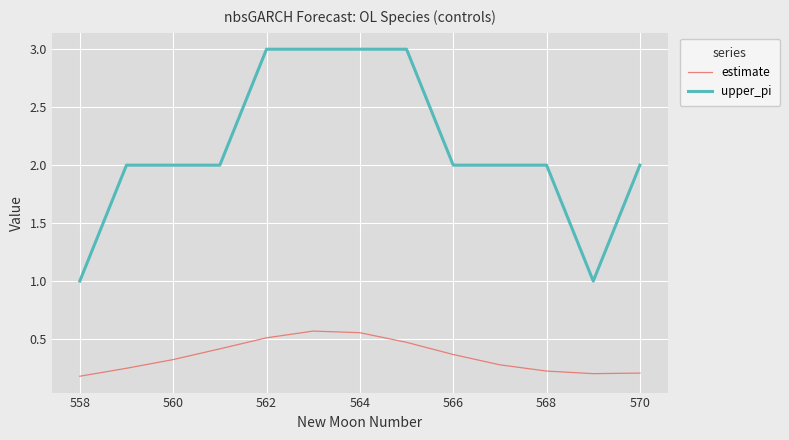

What is the difference between the maximum and minimum values in the upper_pi series?

2.0